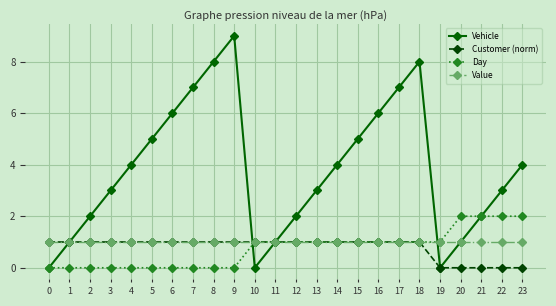

Is this an area chart (filled region under the line)?

No